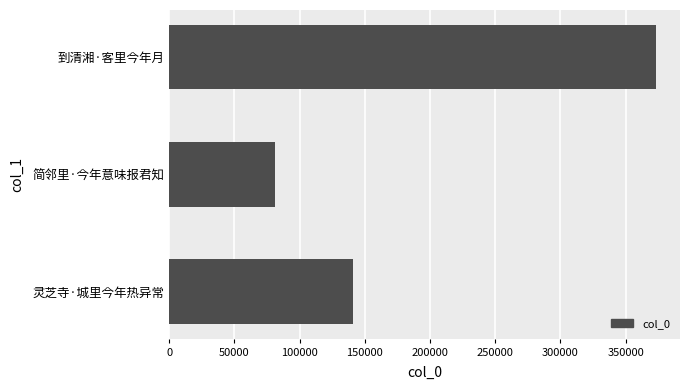

List the labels in order of value, largest first.

到清湘·客里今年月, 灵芝寺·城里今年热异常, 简邻里·今年意味报君知